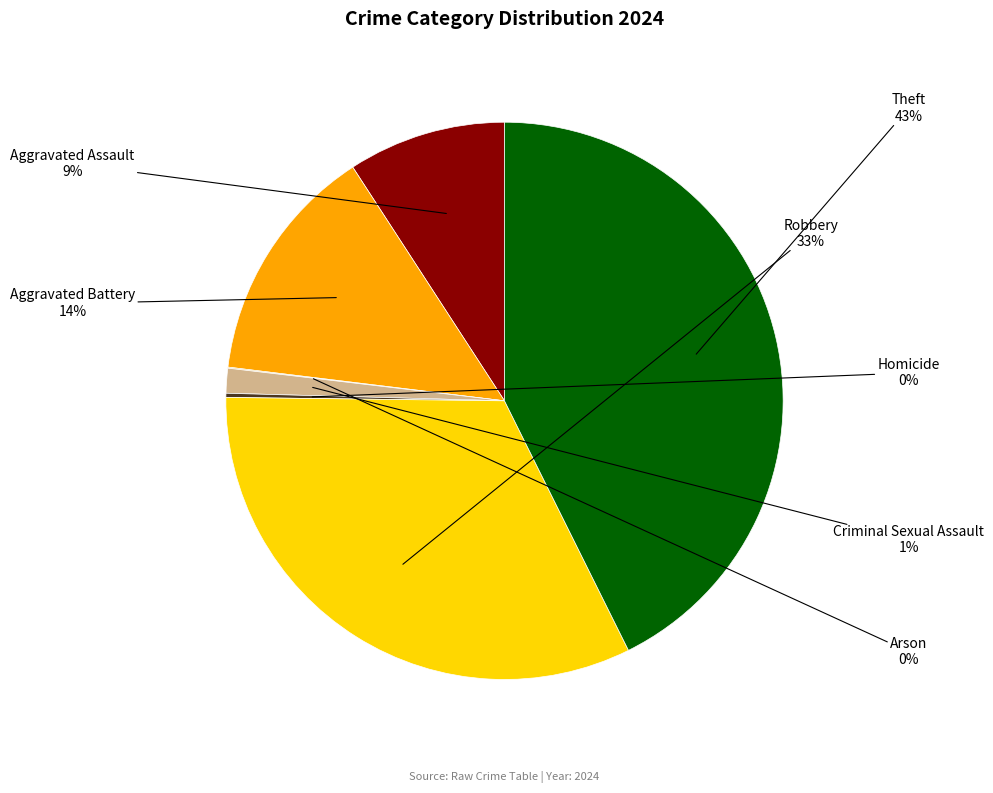

To the nearest percent, what is the average slice percentage?

14%